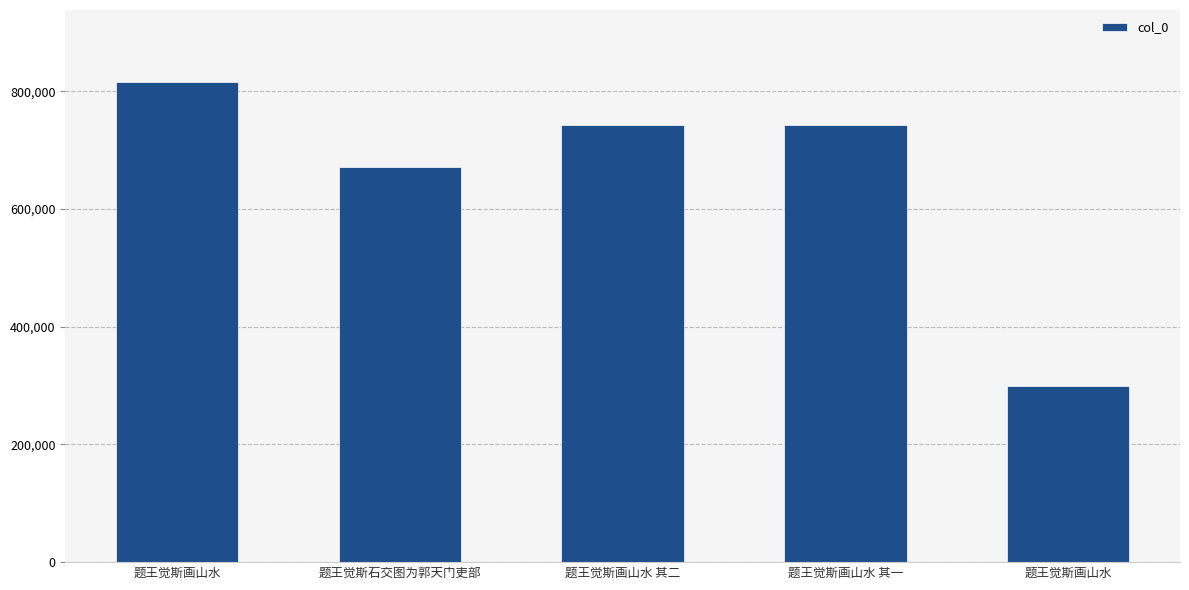

What is the maximum value shown in the chart?

815619